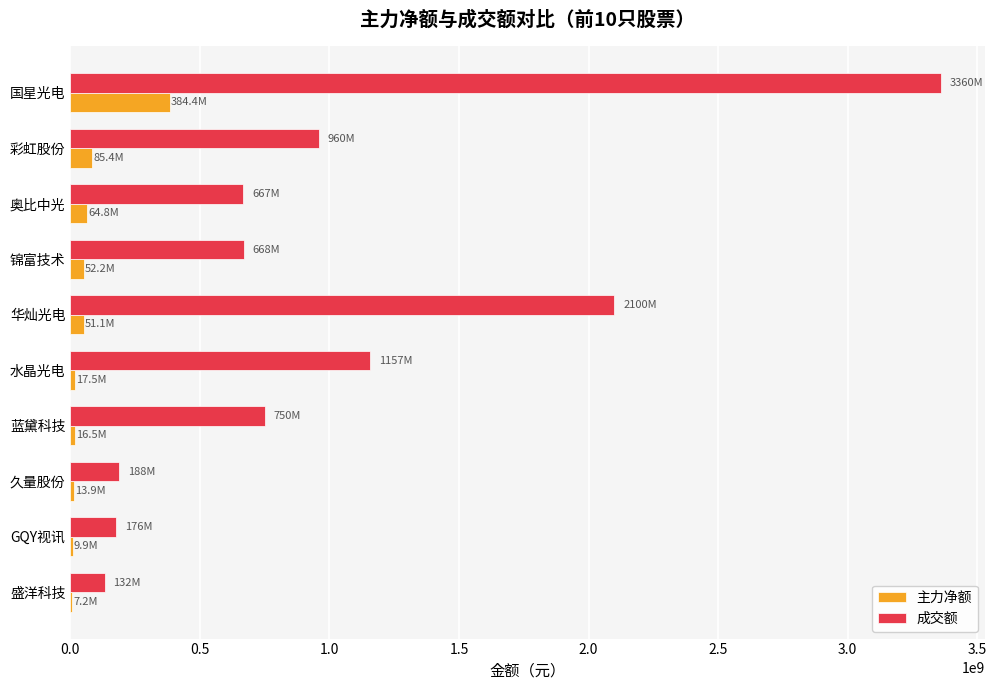

What is the sum of all 成交额 values?

10159661990